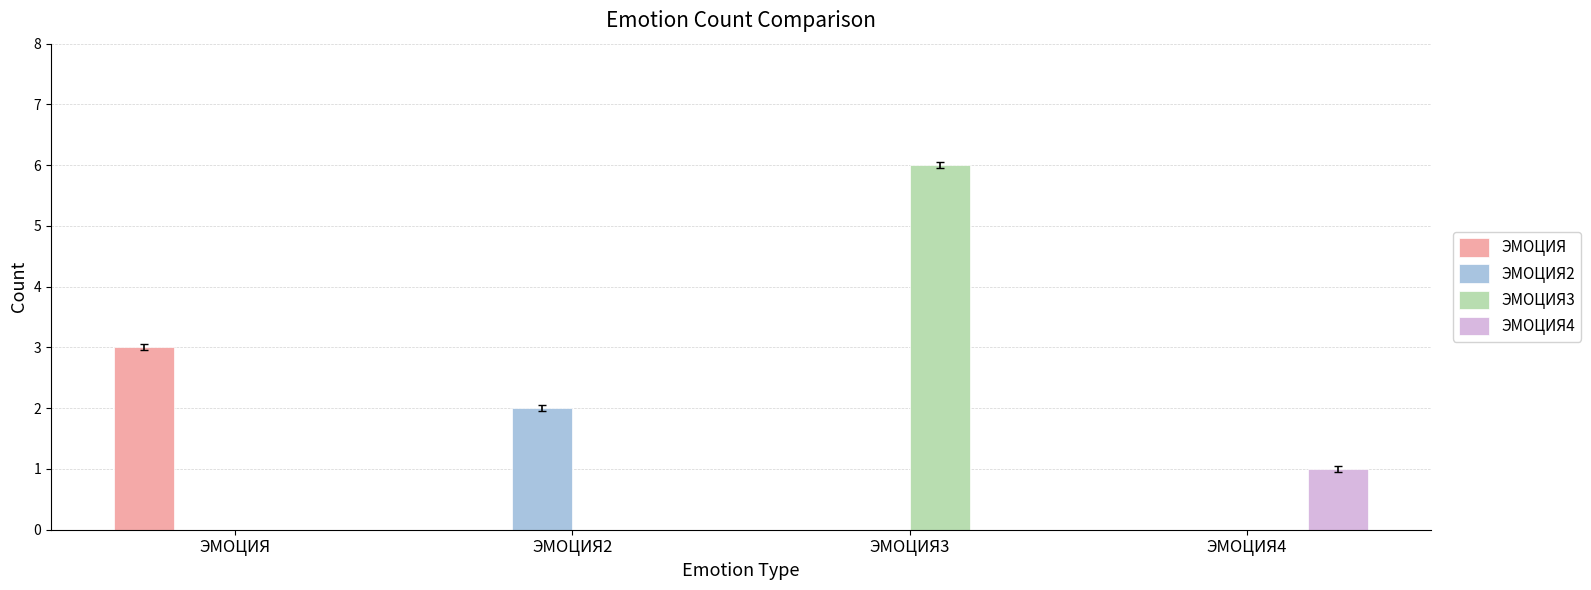

Is it true that ЭМОЦИЯ2 equals -1 at ЭМОЦИЯ4?

False